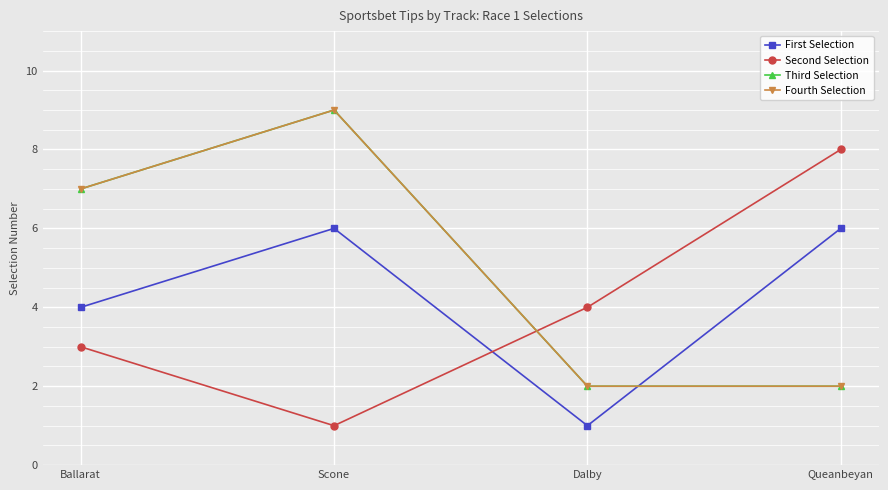

At which category does First Selection reach its first local valley?

Dalby